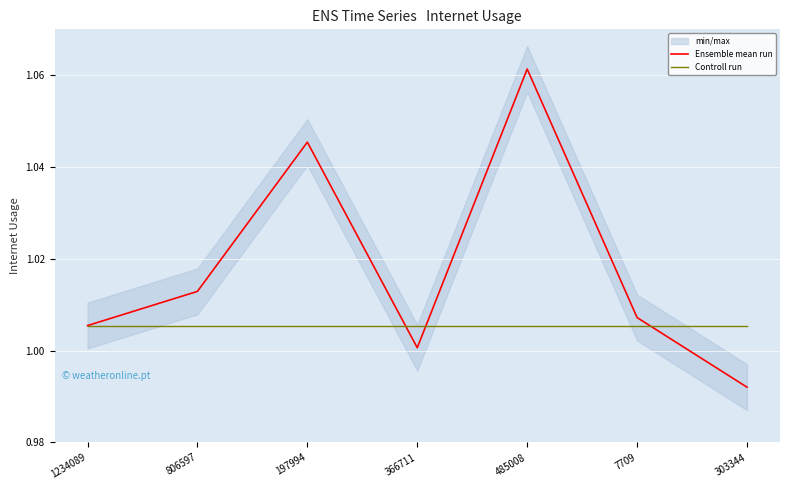

At how many categories does at least one series exceed 1?

7